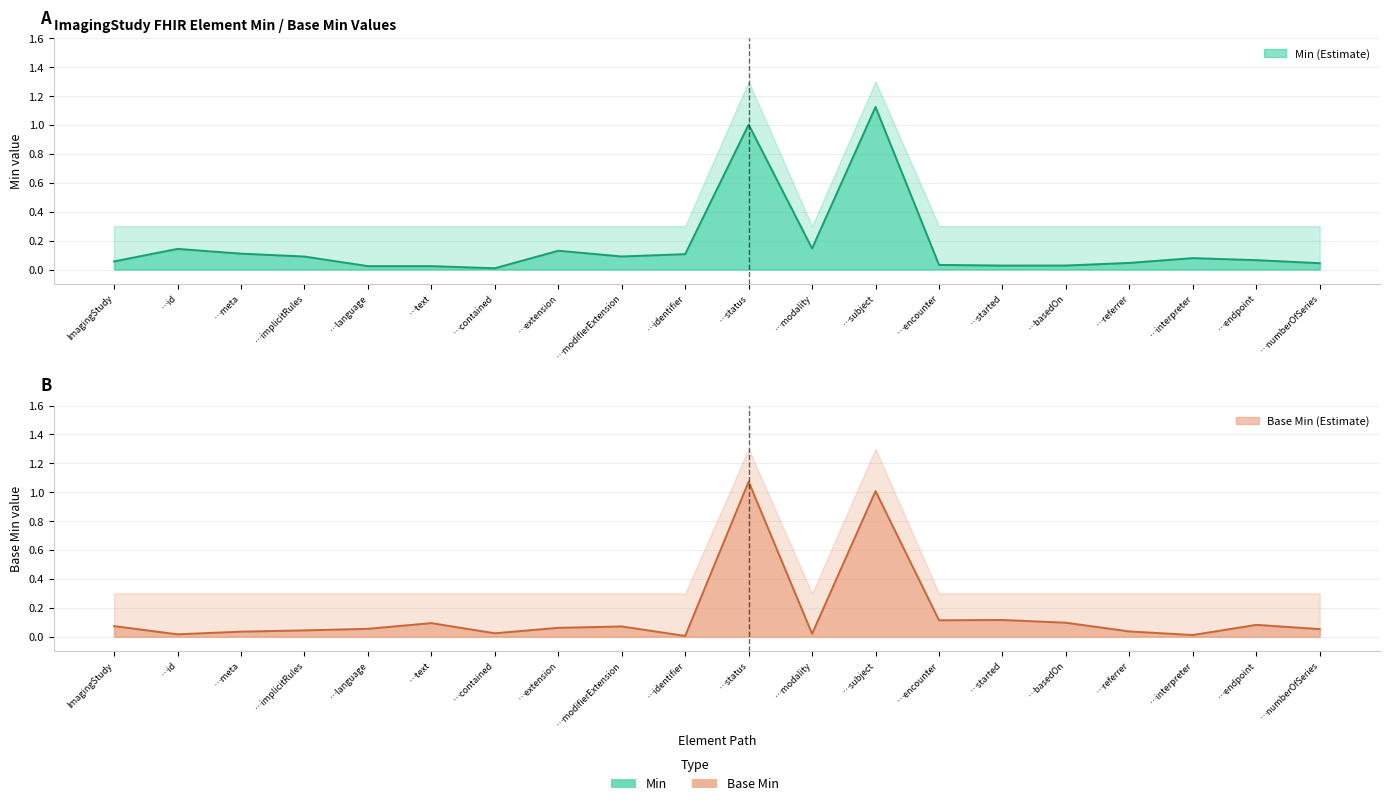

Does the chart display data point markers on the line(s)?

No